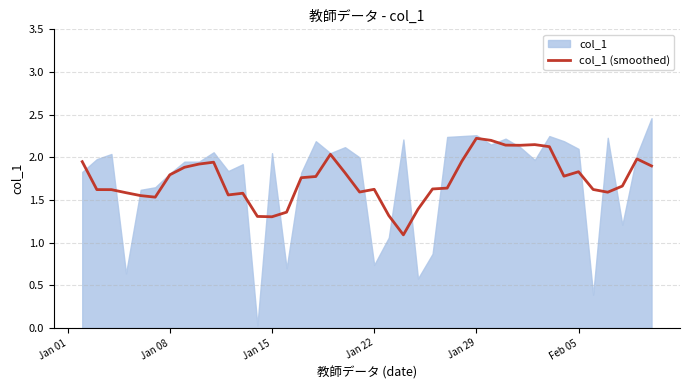

Is it true that col_1 (smoothed) equals 0.7 at Jan 15?

False